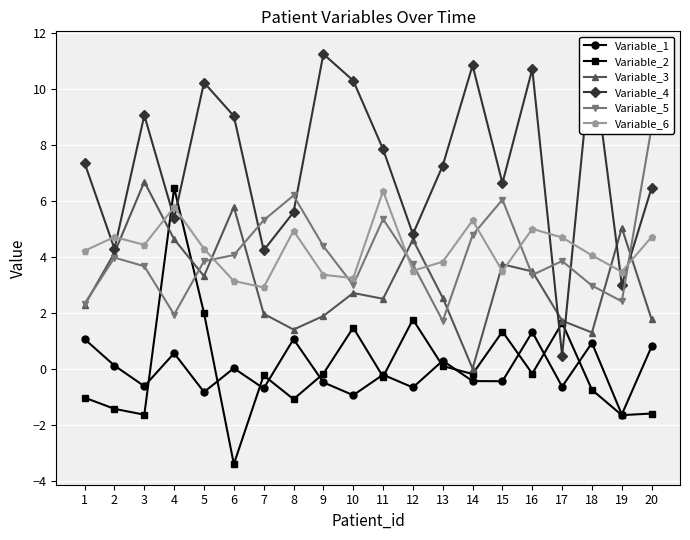

Is the value of Variable_4 at 8 greater than the value of Variable_3 at 13?

Yes